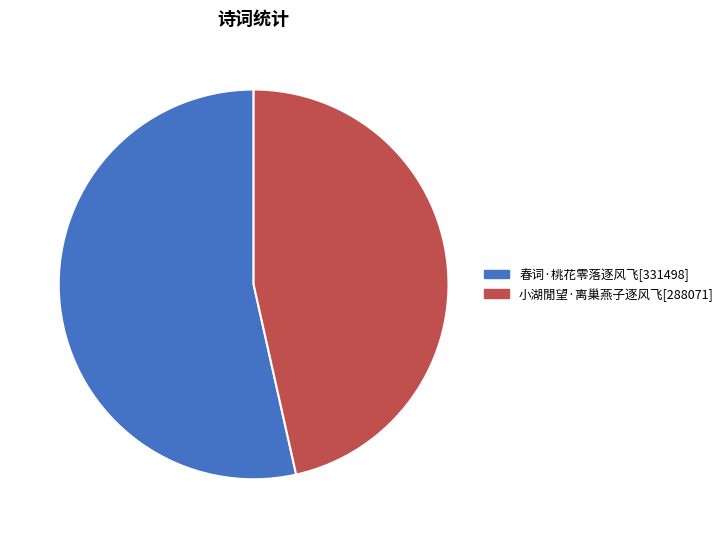

Do 春词·桃花零落逐风飞 and 小湖閒望·离巢燕子逐风飞 together represent more than half of the pie?

Yes